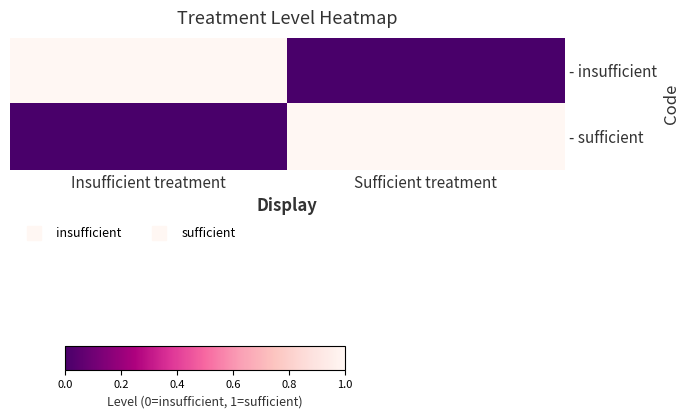

Reading right to left, extract all data points from this chart.

- insufficient: Sufficient treatment=0	Insufficient treatment=1
- sufficient: Sufficient treatment=1	Insufficient treatment=0